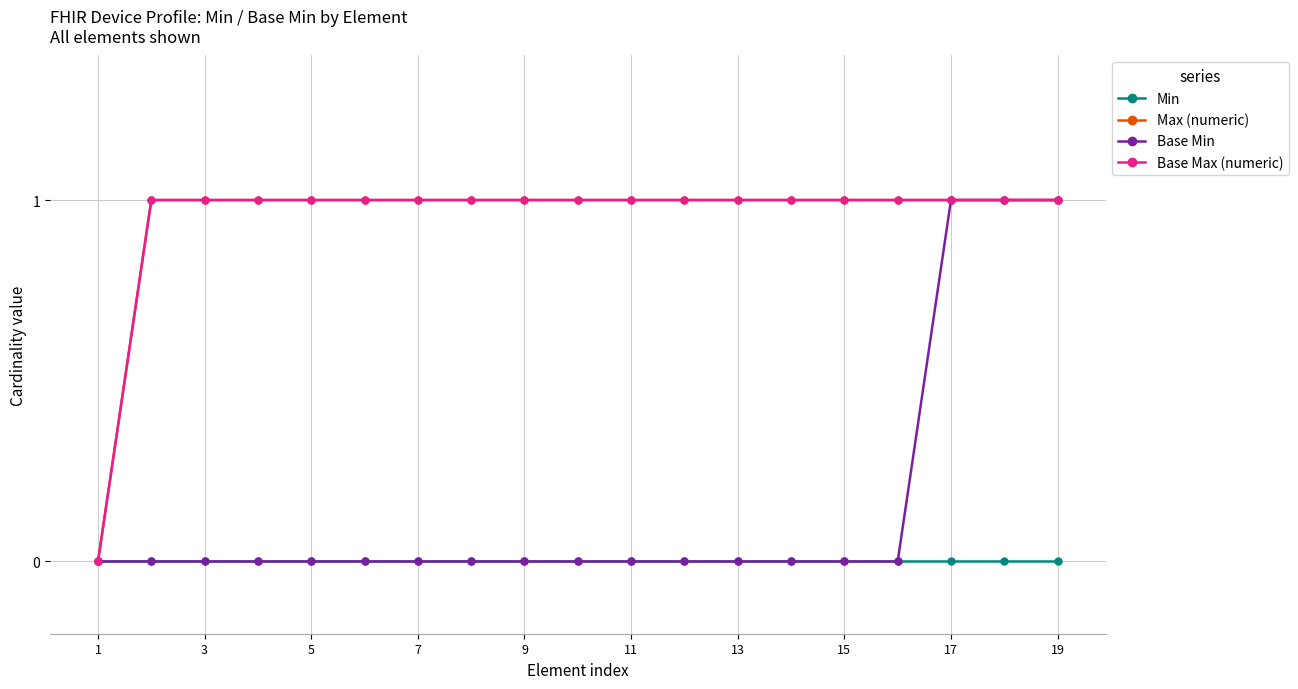

Which series has the largest total across all categories?

Max (numeric)